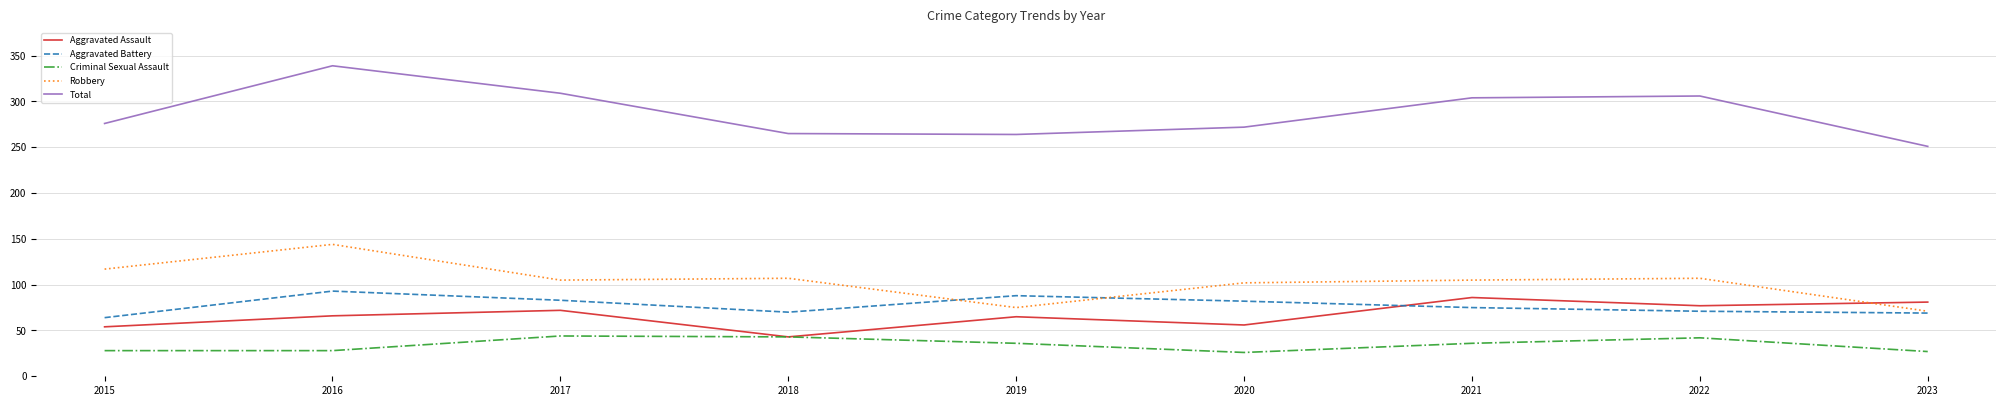

Is the value of Aggravated Assault at 2021 greater than the value of Robbery at 2015?

No